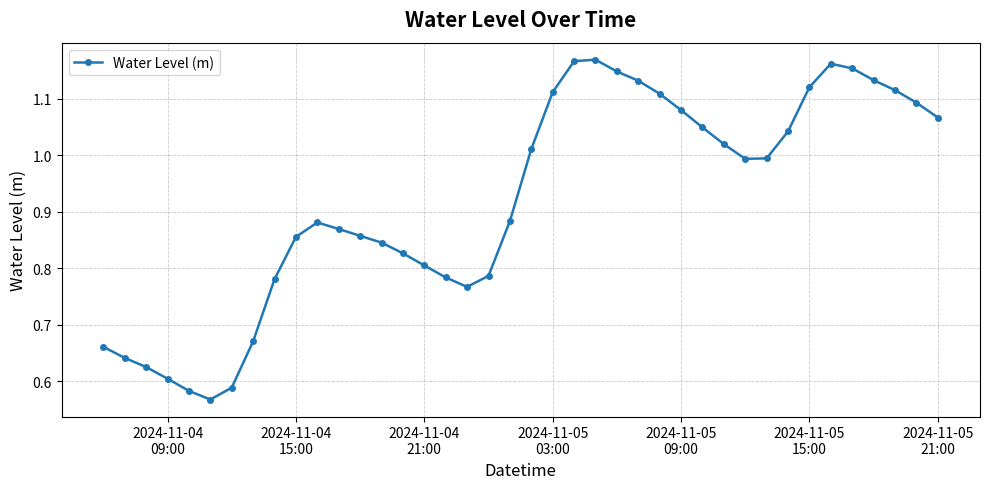

How many interior local peaks (higher than both neighbors) does the data have?

3